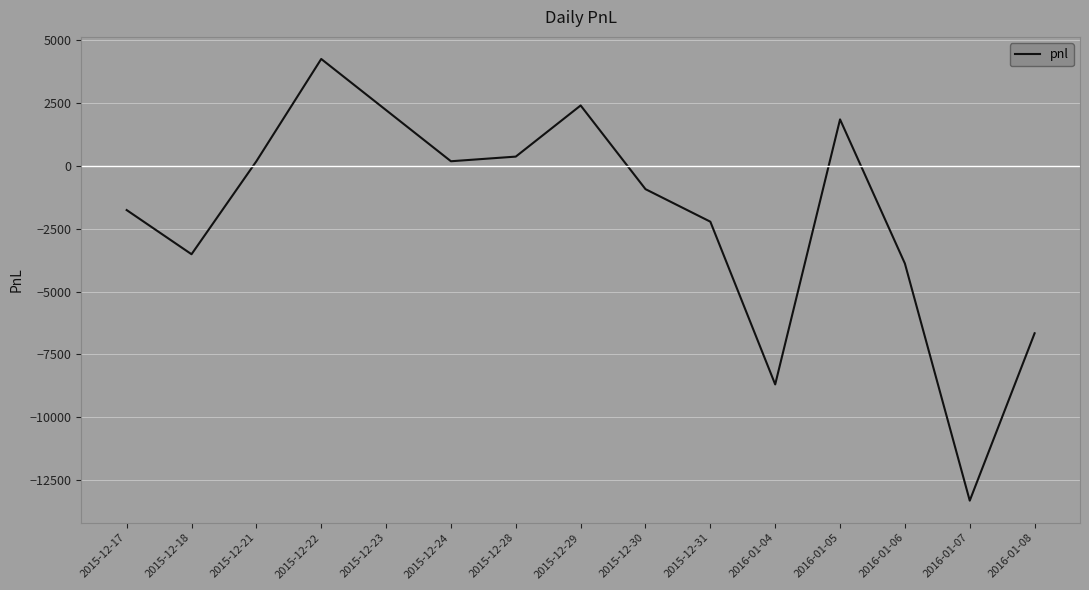

The value at 2016-01-04 is -3023.0. True or false?

False